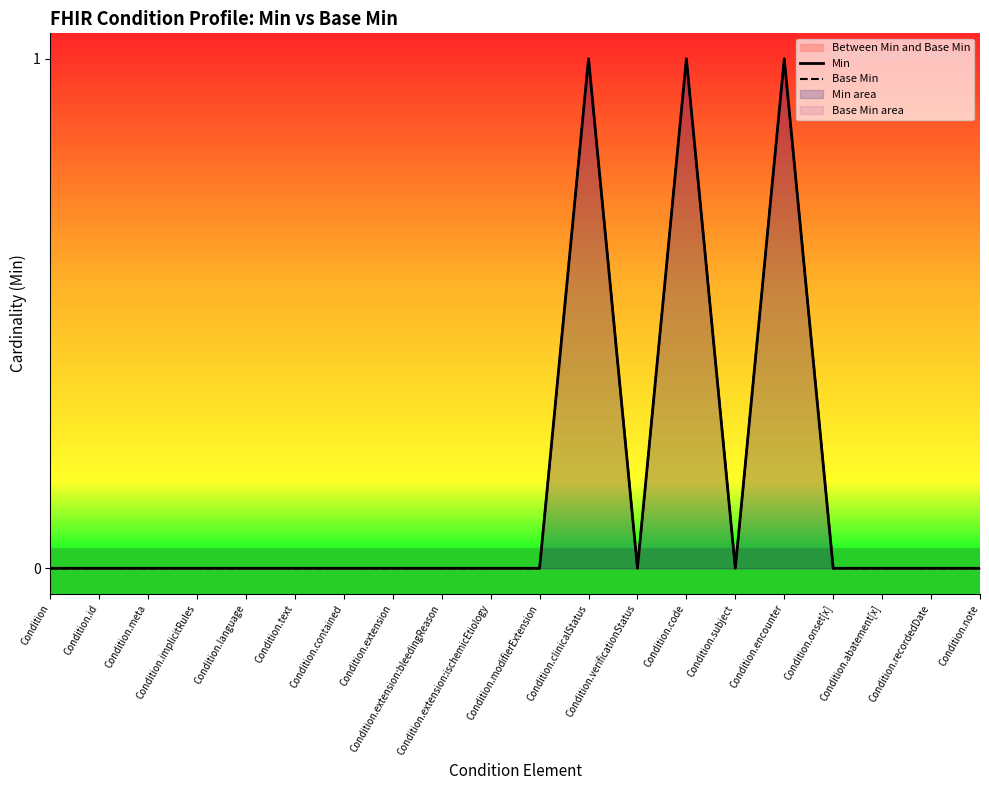

Between Condition.extension:bleedingReason and Condition.note, which series saw the biggest shift?

Min